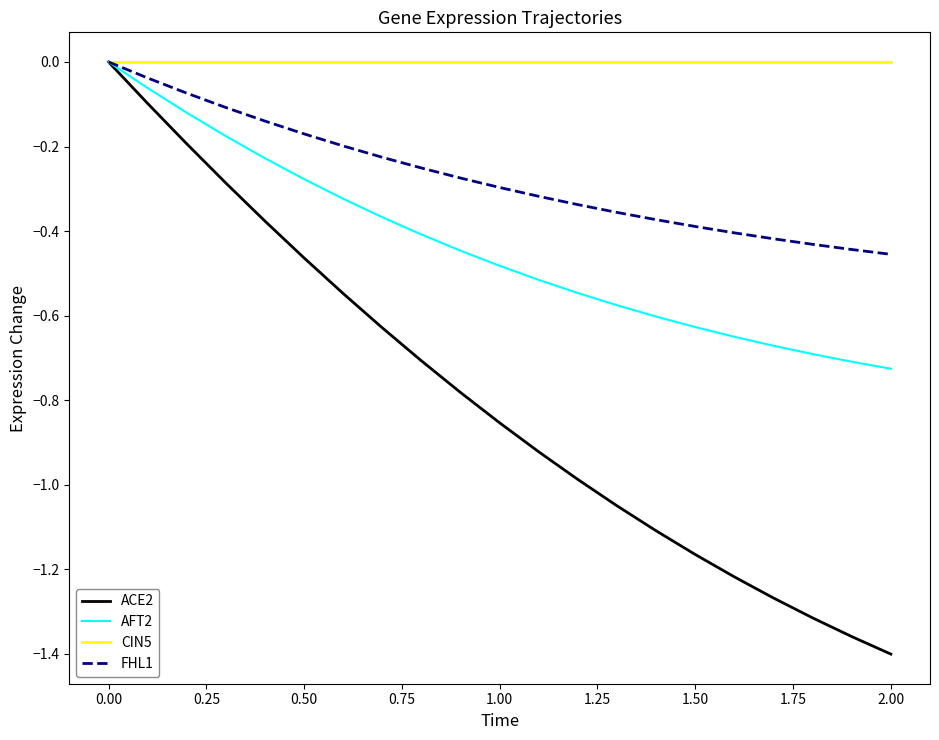

Which series has the widest spread of values?

ACE2